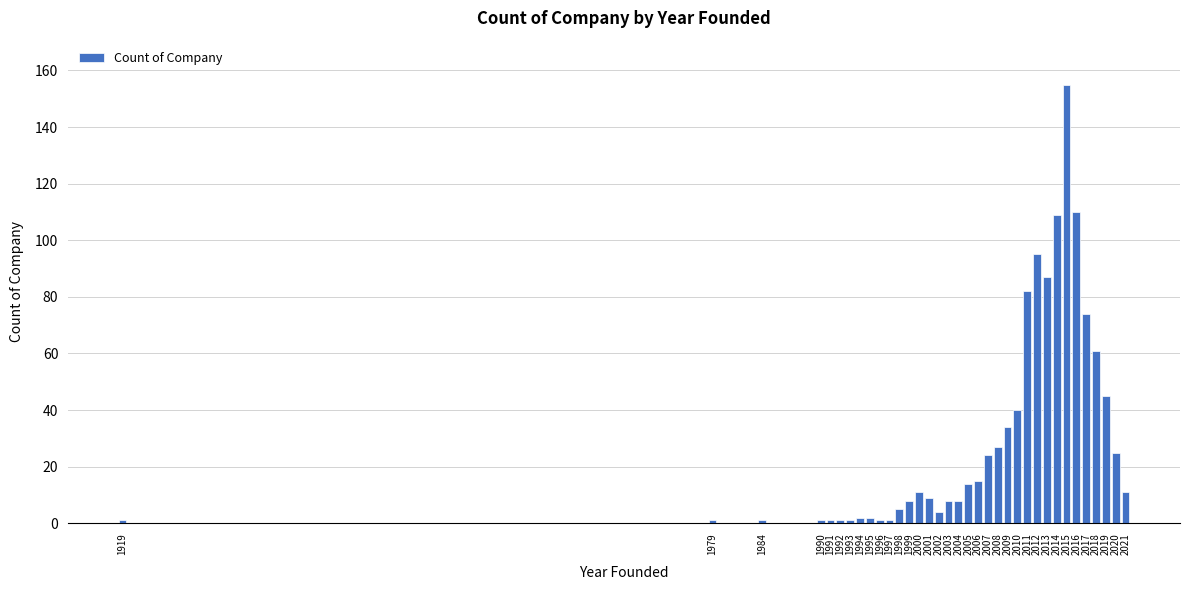

The chart shows a value of 74 at 2017. True or false?

True